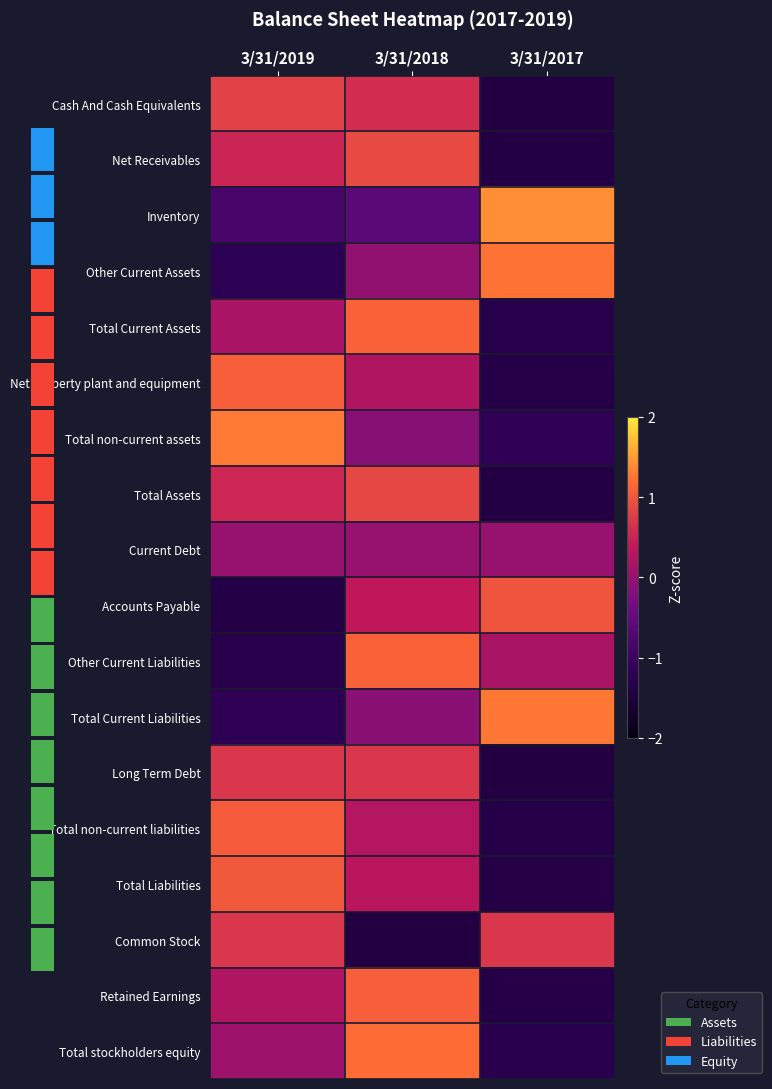

Reading left to right, what are all the values shown in this chart?

Cash And Cash Equivalents: 3/31/2019=0.8	3/31/2018=0.6	3/31/2017=-1.4
Net Receivables: 3/31/2019=0.5	3/31/2018=0.9	3/31/2017=-1.4
Inventory: 3/31/2019=-0.8	3/31/2018=-0.6	3/31/2017=1.4
Other Current Assets: 3/31/2019=-1.2	3/31/2018=-0.0	3/31/2017=1.2
Total Current Assets: 3/31/2019=0.2	3/31/2018=1.1	3/31/2017=-1.3
Net property plant and equipment: 3/31/2019=1.1	3/31/2018=0.2	3/31/2017=-1.3
Total non-current assets: 3/31/2019=1.3	3/31/2018=-0.1	3/31/2017=-1.2
Total Assets: 3/31/2019=0.5	3/31/2018=0.9	3/31/2017=-1.4
Current Debt: 3/31/2019=0.0	3/31/2018=0.0	3/31/2017=0.0
Accounts Payable: 3/31/2019=-1.4	3/31/2018=0.4	3/31/2017=1.0
Other Current Liabilities: 3/31/2019=-1.3	3/31/2018=1.1	3/31/2017=0.2
Total Current Liabilities: 3/31/2019=-1.2	3/31/2018=-0.1	3/31/2017=1.3
Long Term Debt: 3/31/2019=0.7	3/31/2018=0.7	3/31/2017=-1.4
Total non-current liabilities: 3/31/2019=1.1	3/31/2018=0.3	3/31/2017=-1.3
Total Liabilities: 3/31/2019=1.0	3/31/2018=0.3	3/31/2017=-1.4
Common Stock: 3/31/2019=0.7	3/31/2018=-1.4	3/31/2017=0.7
Retained Earnings: 3/31/2019=0.2	3/31/2018=1.1	3/31/2017=-1.3
Total stockholders equity: 3/31/2019=0.1	3/31/2018=1.2	3/31/2017=-1.3